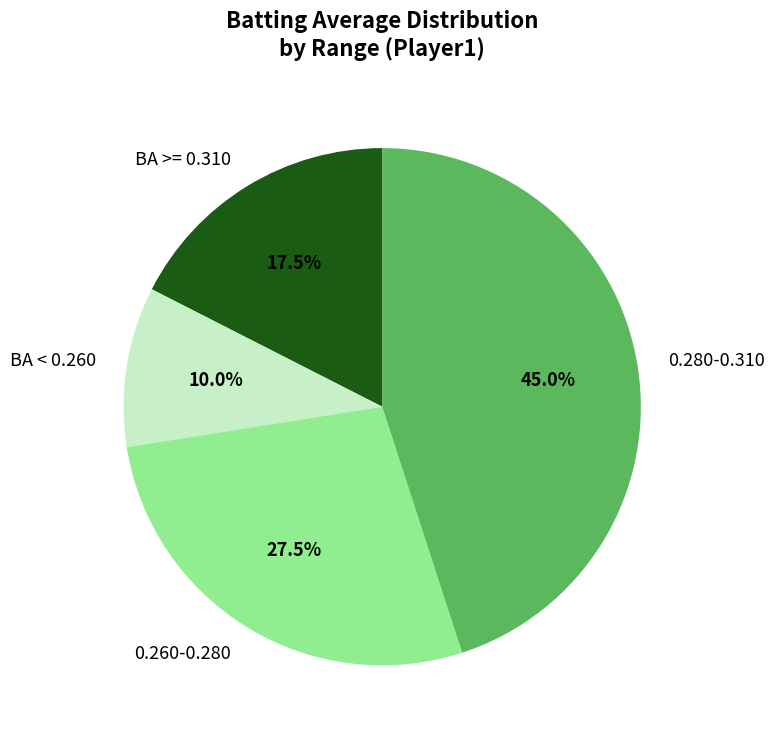

Does any single category account for the majority?

No